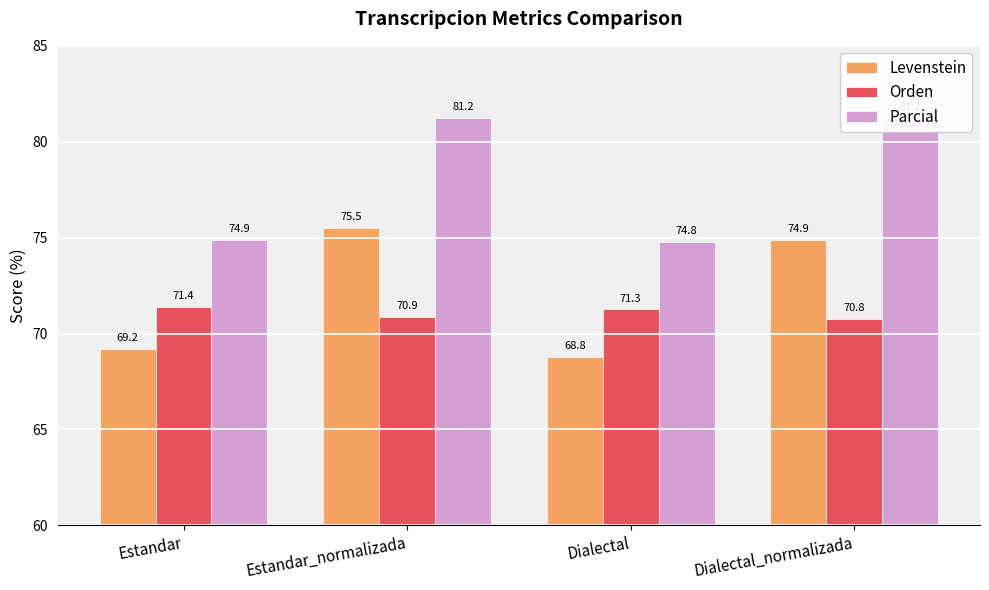

Is it true that Parcial equals 106.8 at Estandar_normalizada?

False